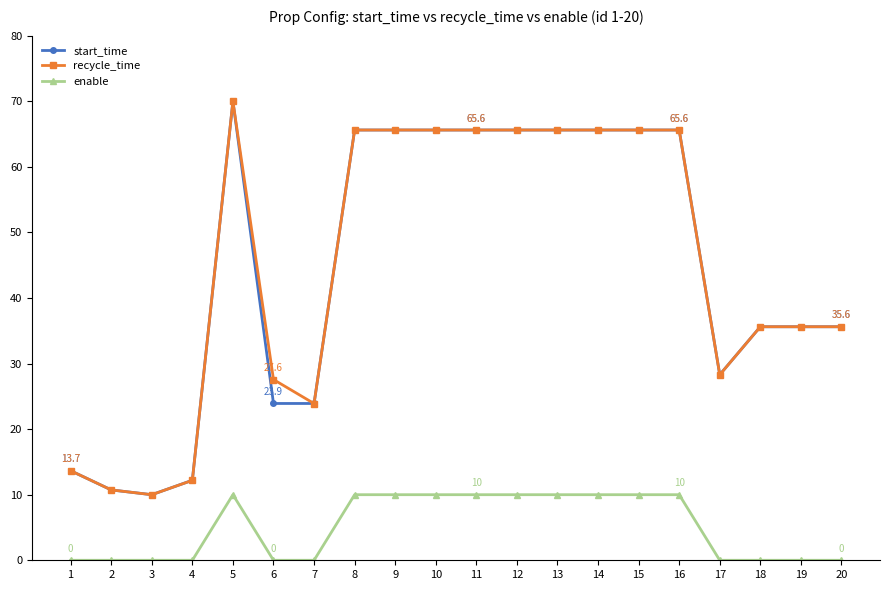

What is the difference between the second highest and minimum values in the recycle_time series?

55.6